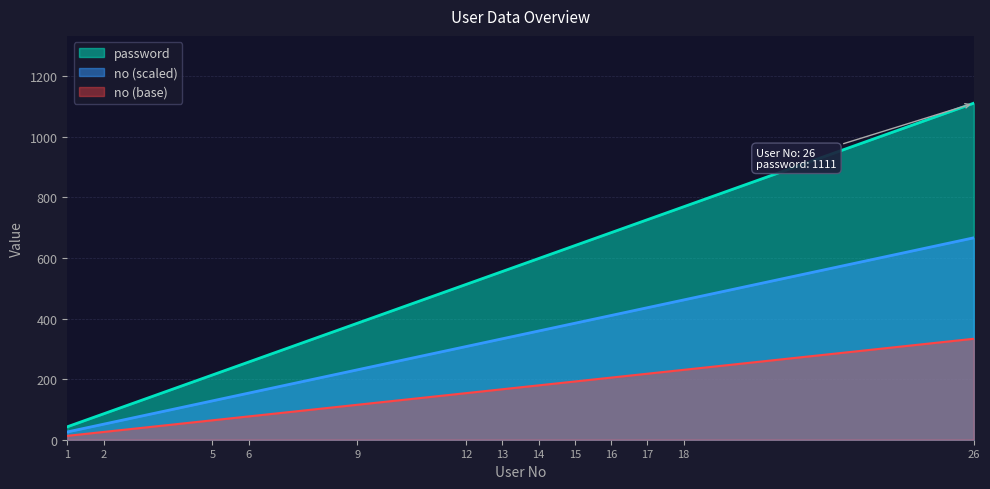

What is the value of the 8th point from the left?

598.2